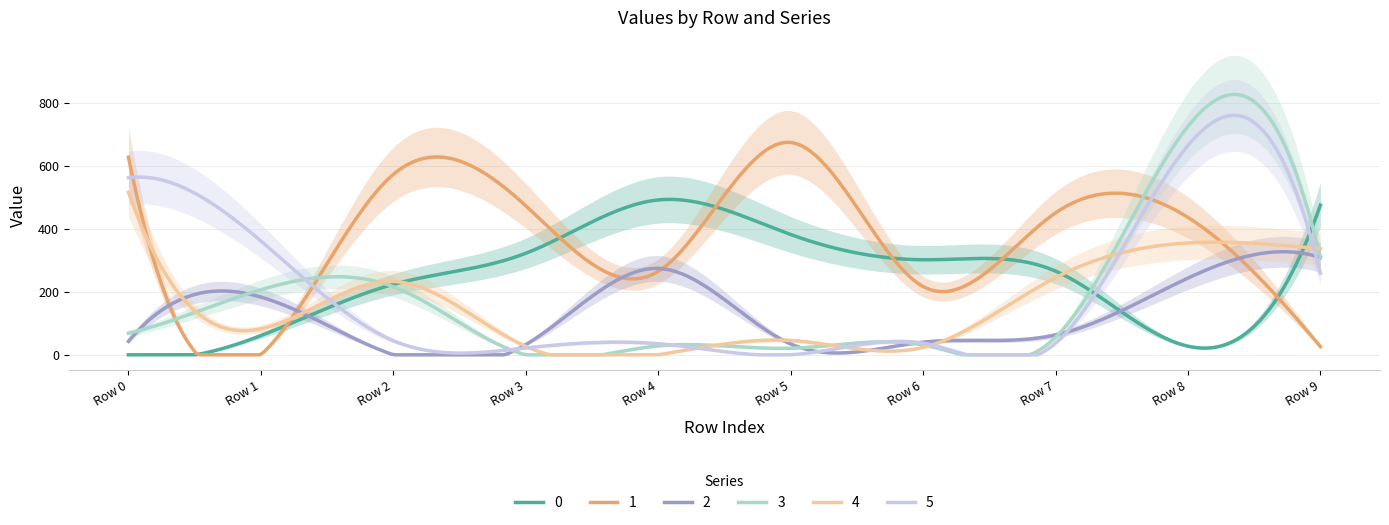

Rank the categories by 4 value from lowest to highest.

Row 4, Row 6, Row 3, Row 5, Row 1, Row 2, Row 7, Row 9, Row 8, Row 0